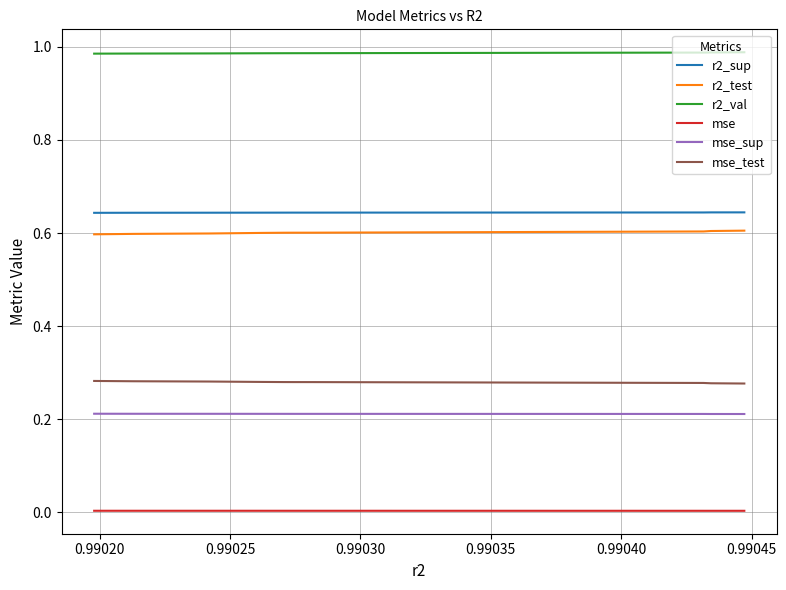

Which series has the widest spread of values?

r2_test